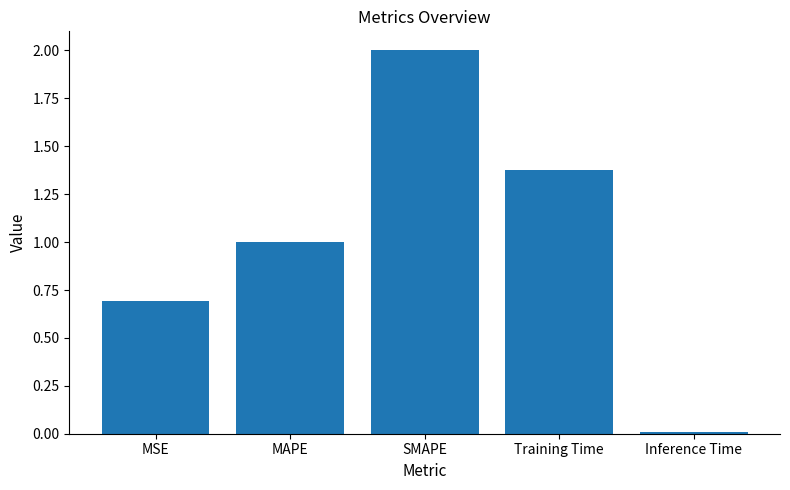

True or false: the data shows 0.5 at MAPE.

False